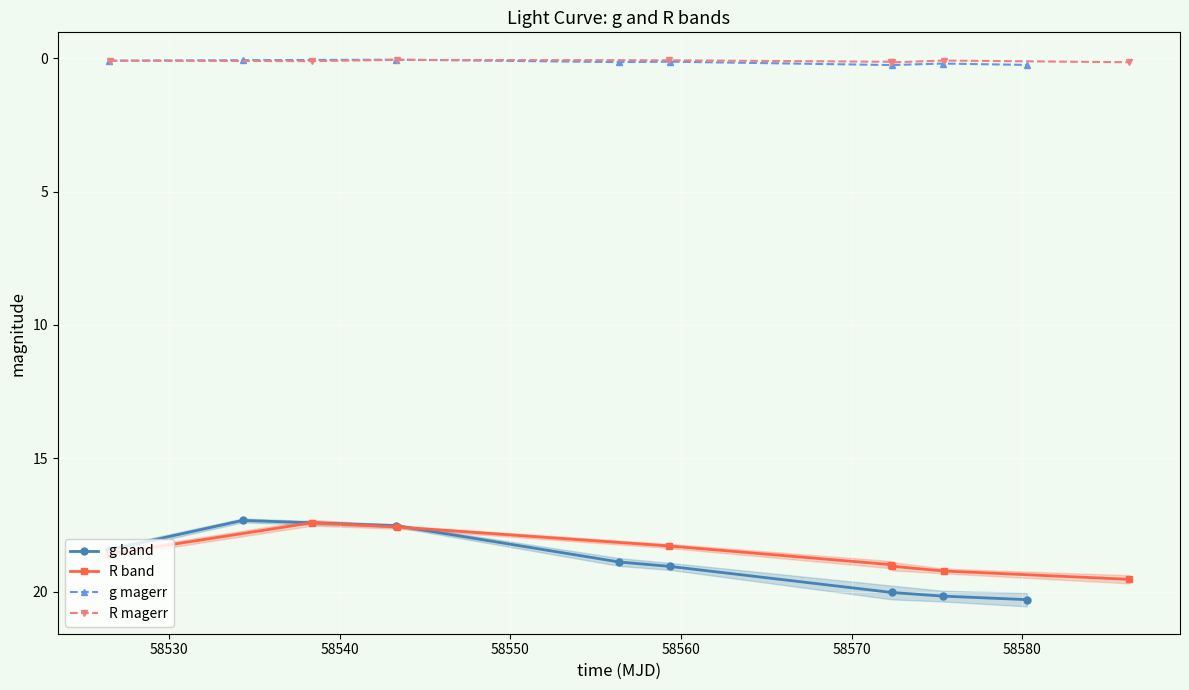

True or false: g magerr and g band cross at least once.

False